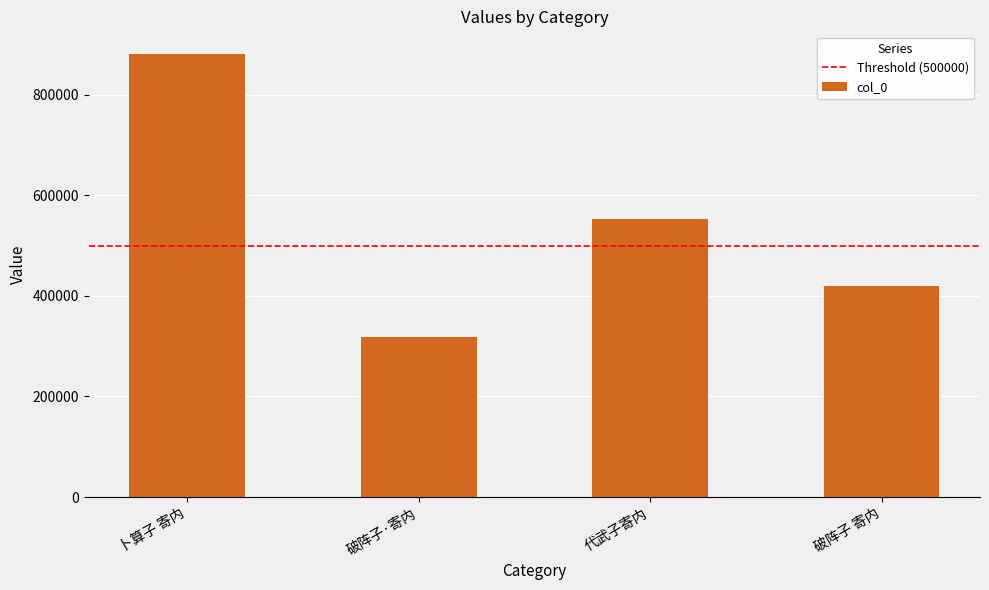

What is the value of the 4th bar from the left?

418652